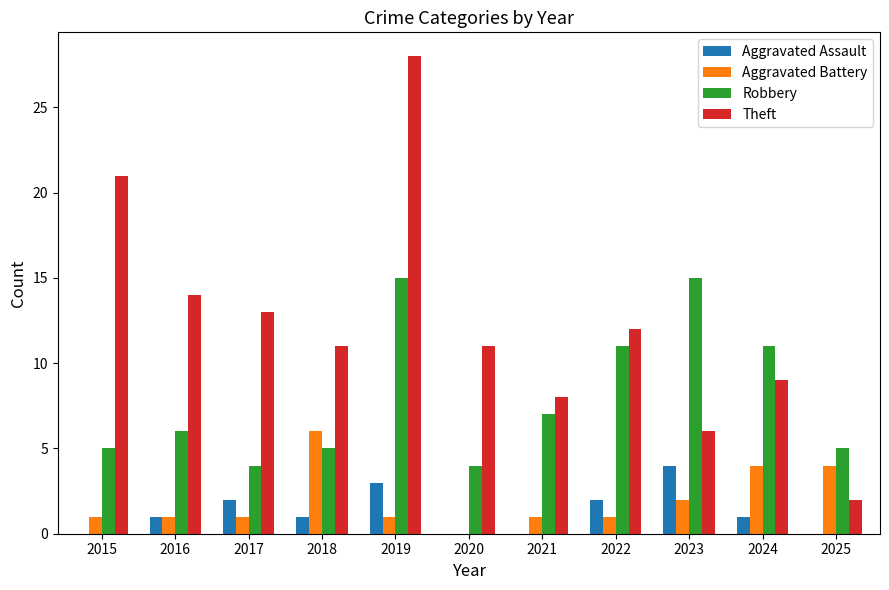

What is the maximum value shown in the chart?

28